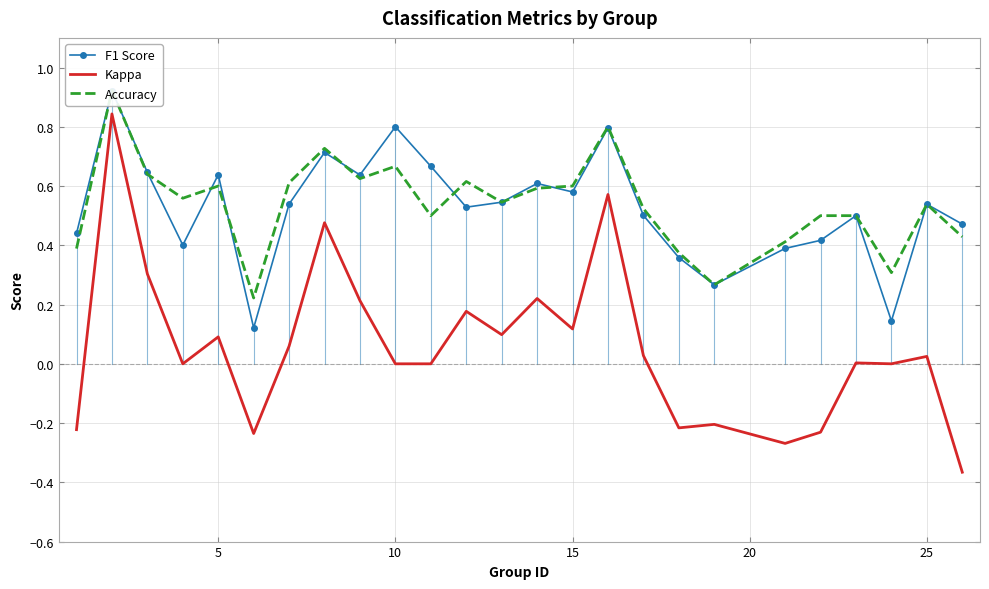

What is the greatest value displayed?

0.9